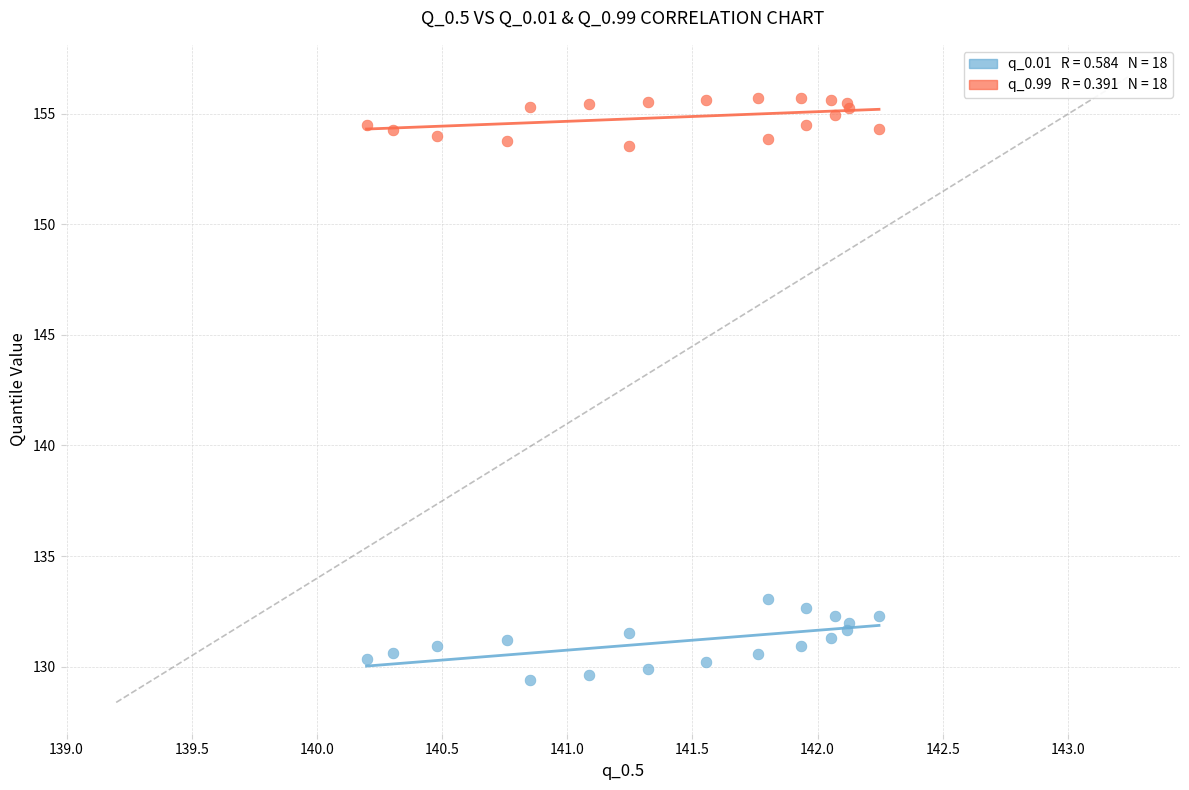

Across all series, what Y value is closest to 142?

133.0